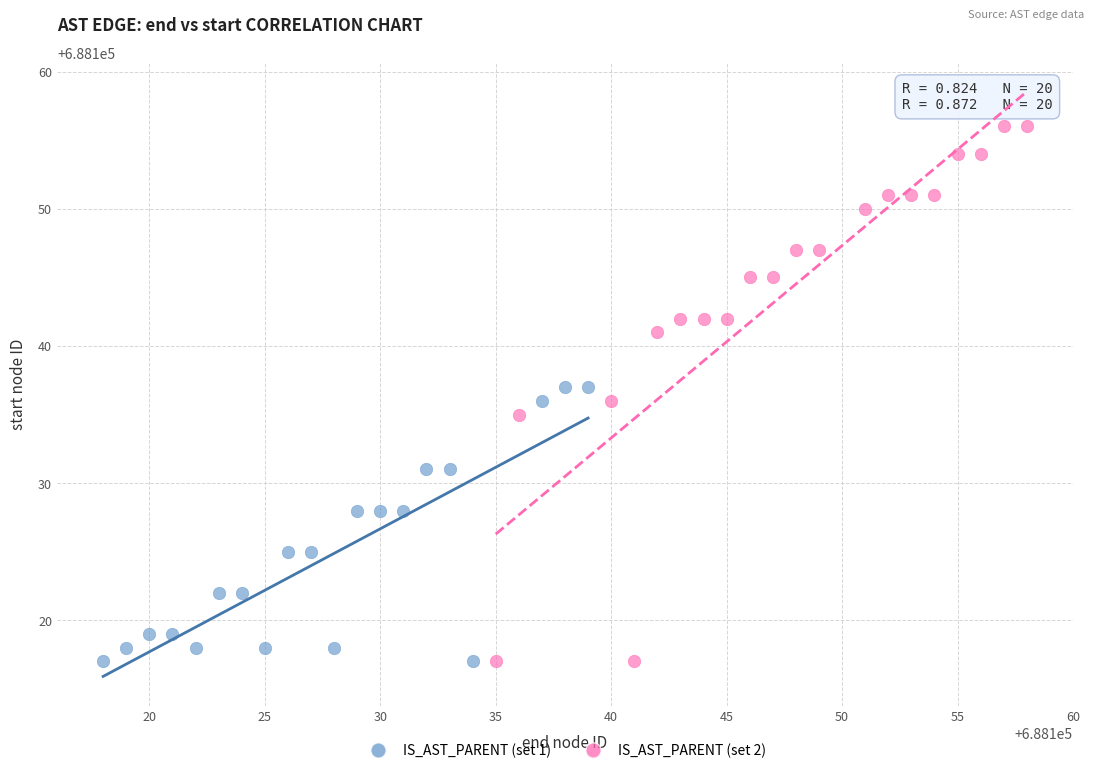

Which series reaches the maximum Y coordinate?

IS_AST_PARENT (set 2)